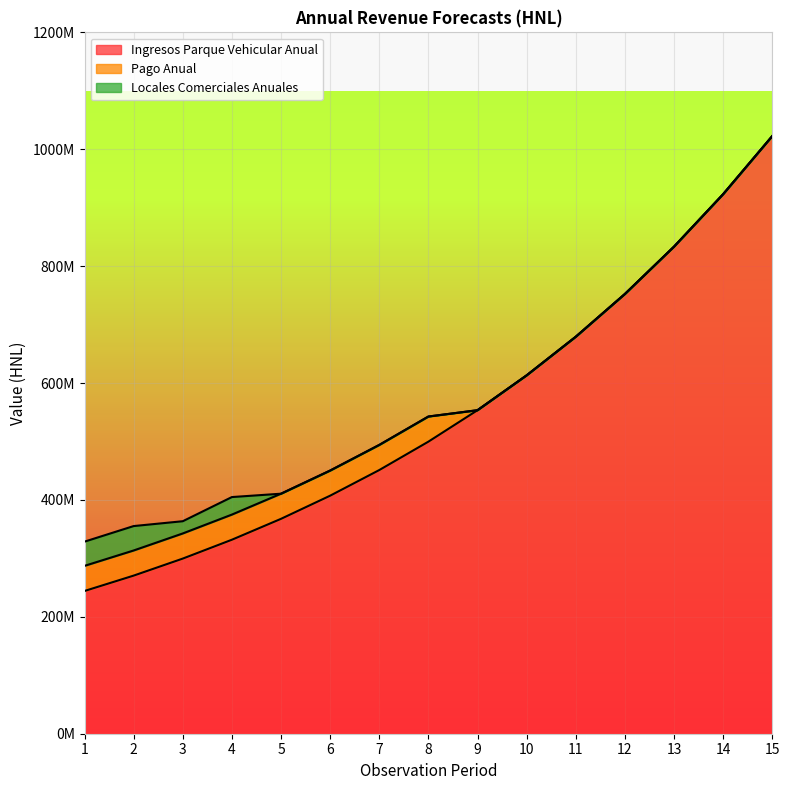

What is the sum of the Ingresos Parque Vehicular Anual values at 15 and 1?

1266749869